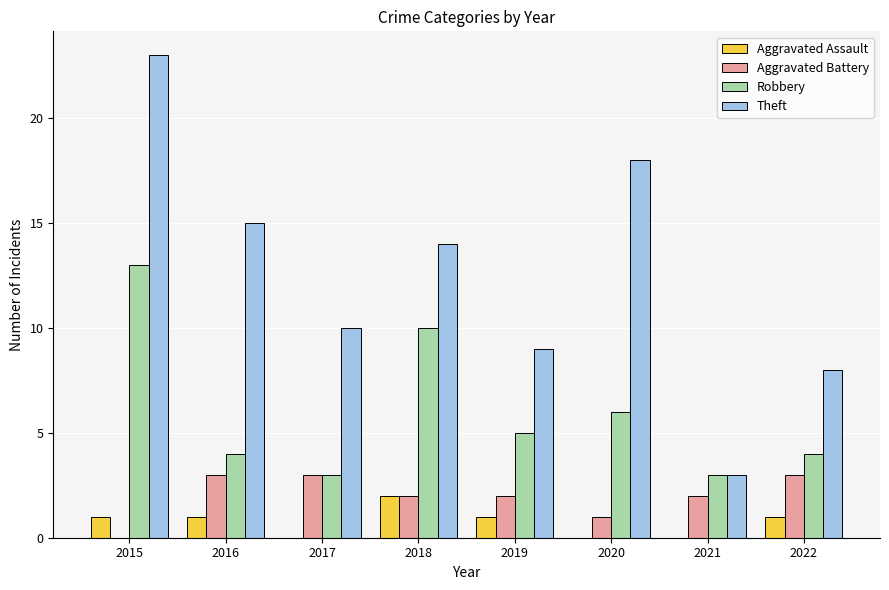

What is the greatest value displayed?

23